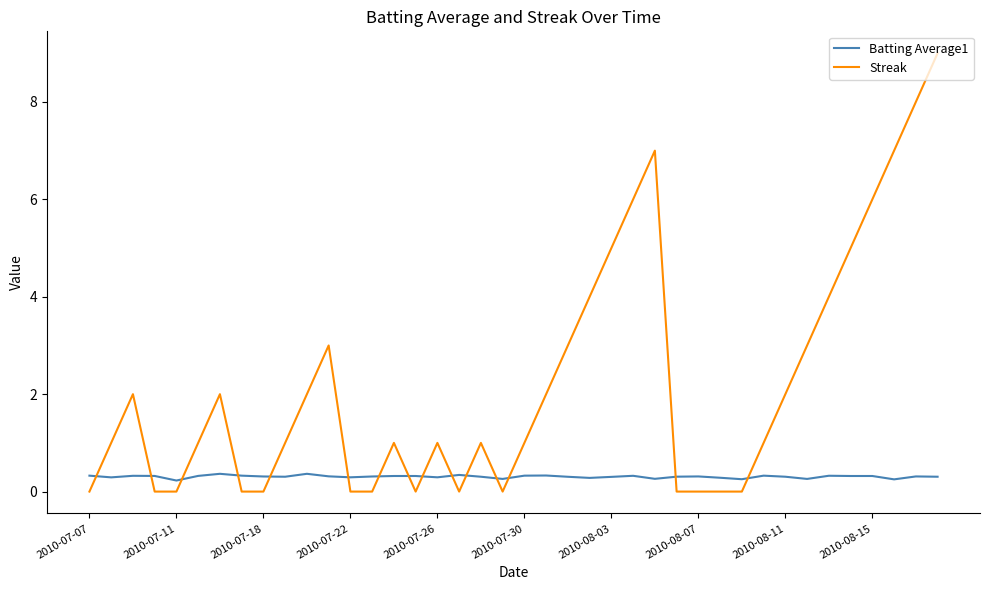

What is the highest value of the Batting Average1 series?

0.4